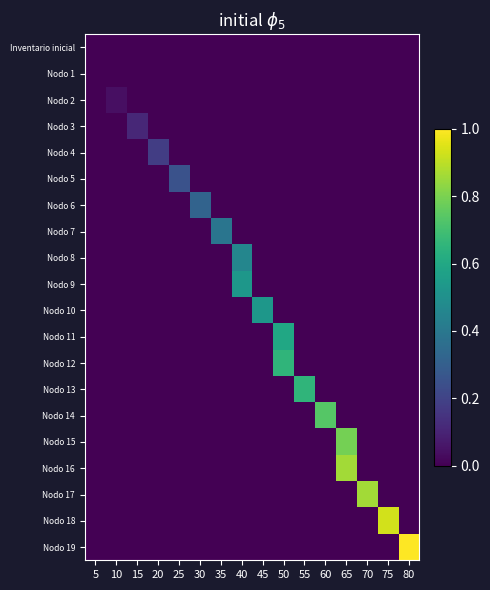

Which series has the widest spread of values?

Nodo 19